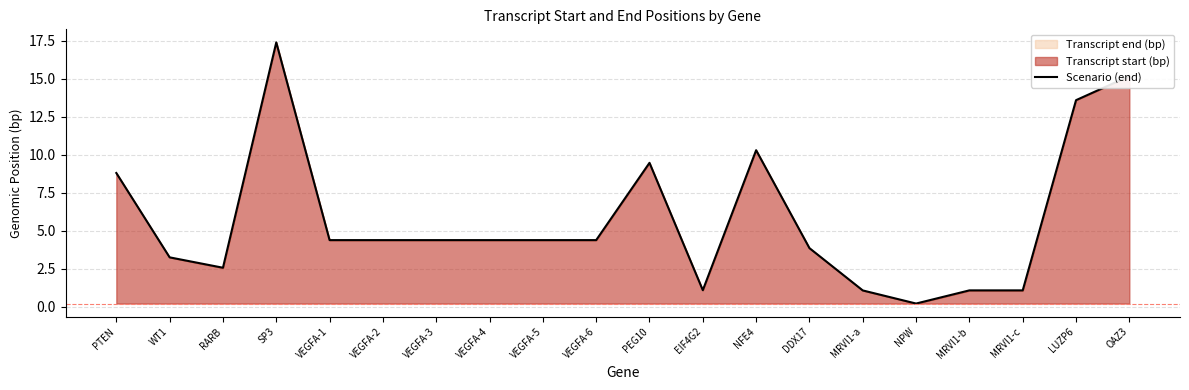

What is the sum of the values at RARB and MRVI1-b?

3.6